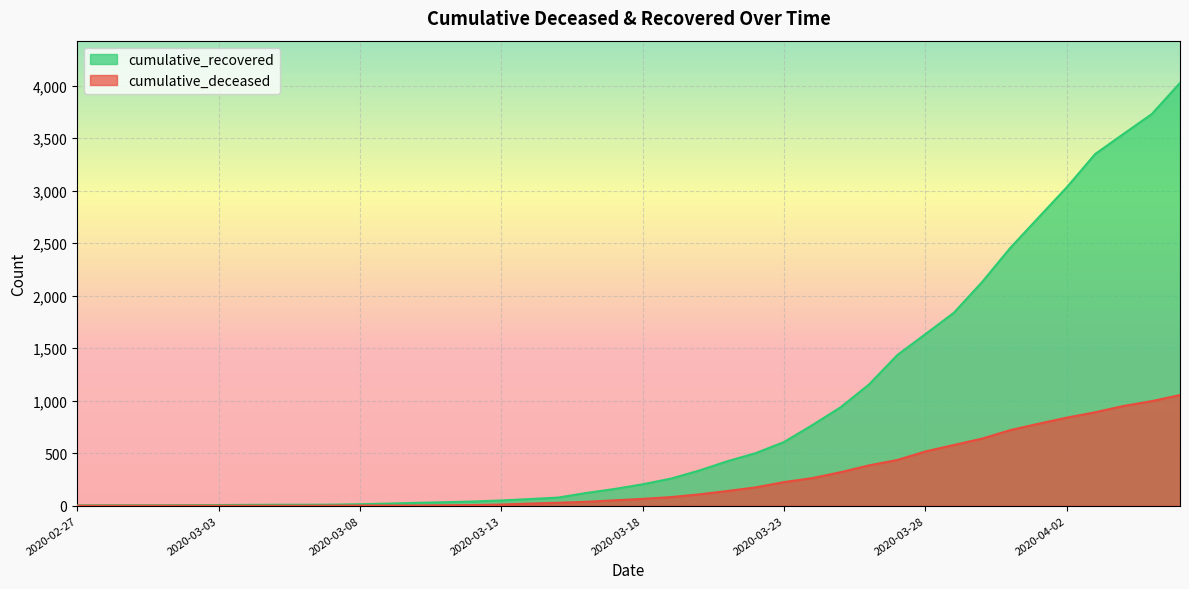

What is the label of the 5th point from the left?

2020-03-02